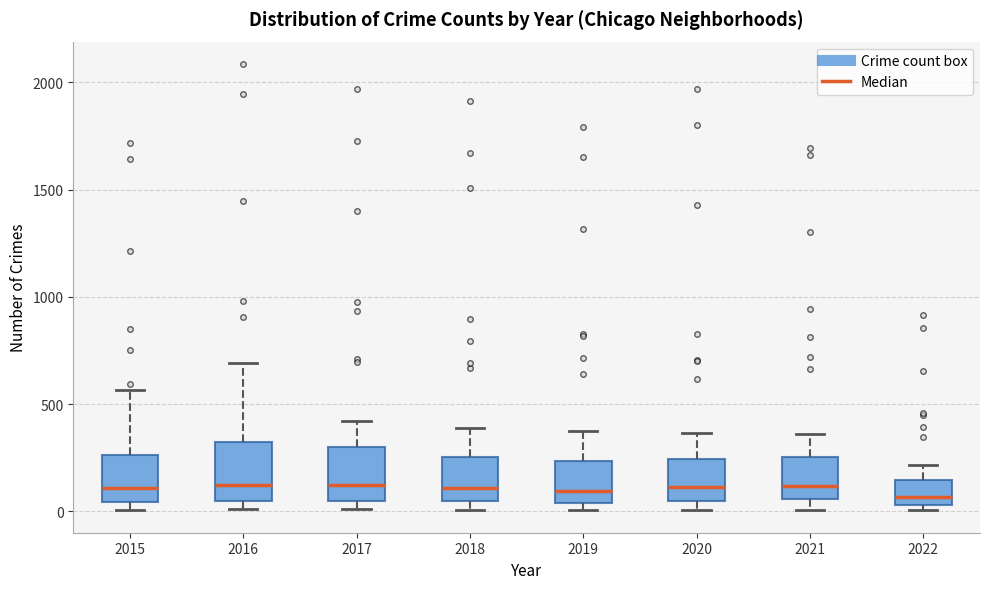

Where does the median line of the box at x = 2021 sit on the y-axis? The values are not printed on the chart, so give them approximately, as read against the axis.

100